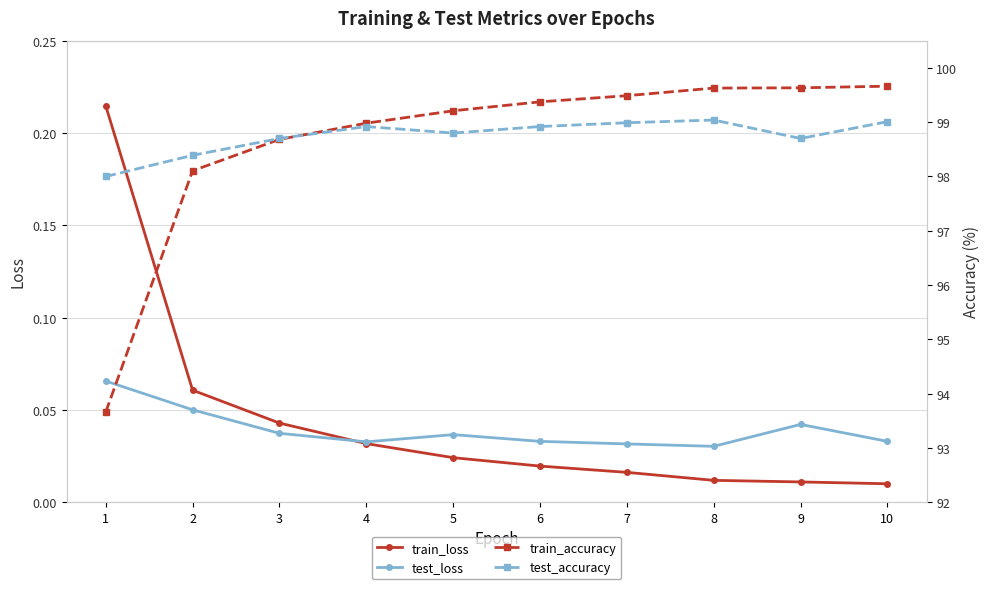

What are all the series names shown in the legend?

train_loss, test_loss, train_accuracy, test_accuracy